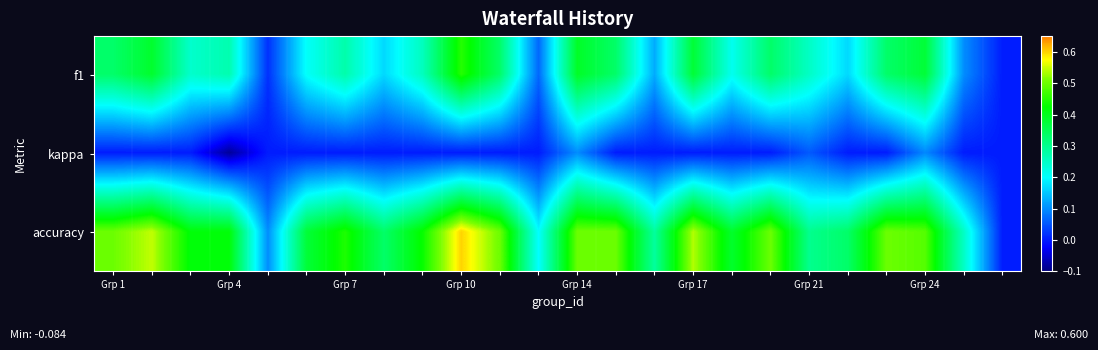

Which category has the lowest value across all series?

Grp 4